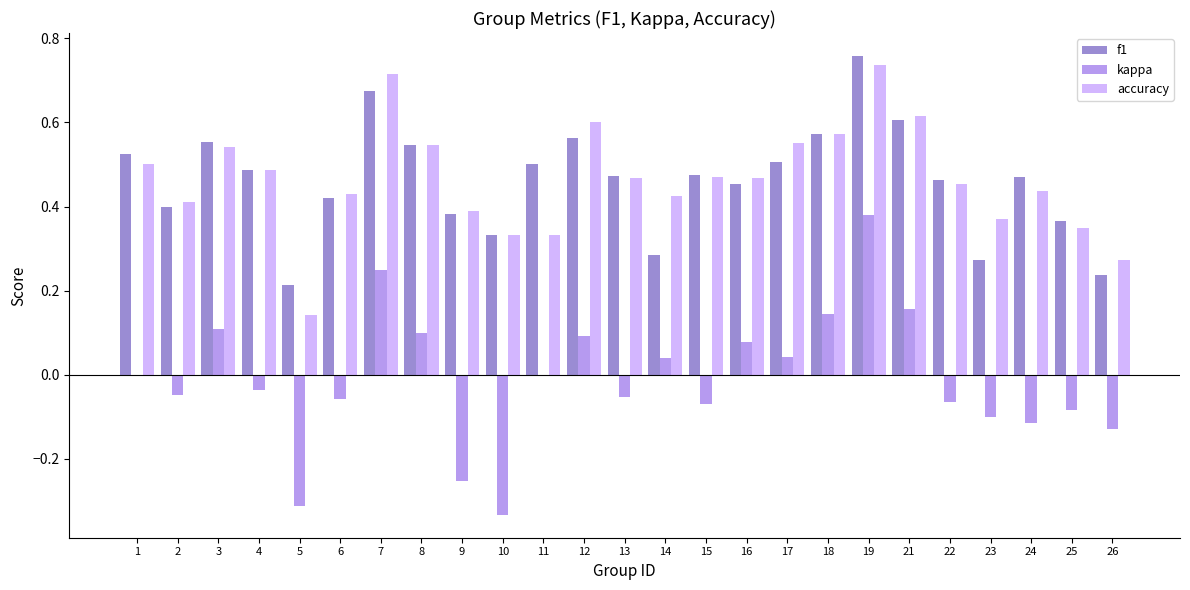

Which category has the highest value in the f1 series?

19